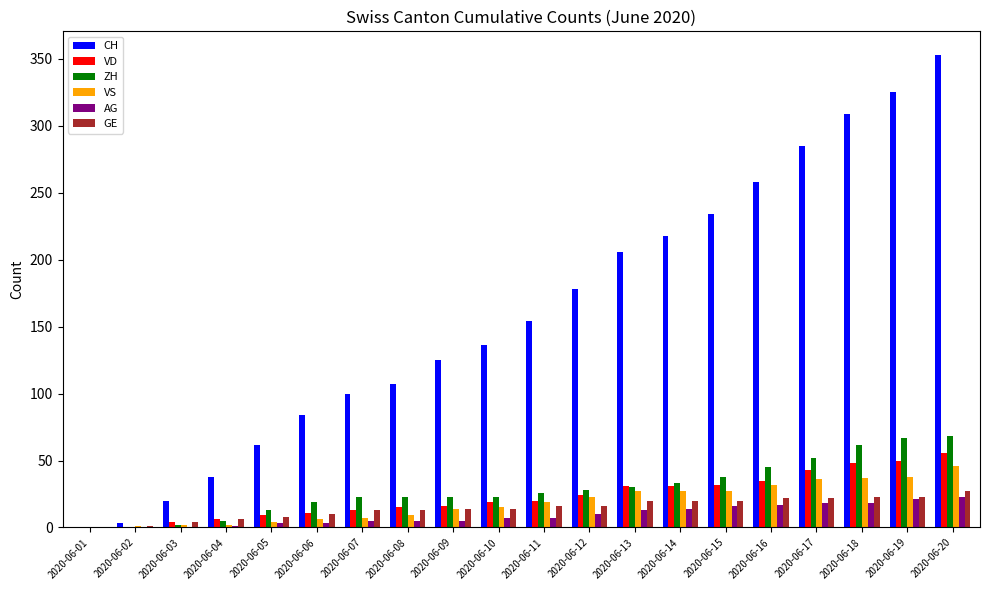

Which series has the largest total across all categories?

CH